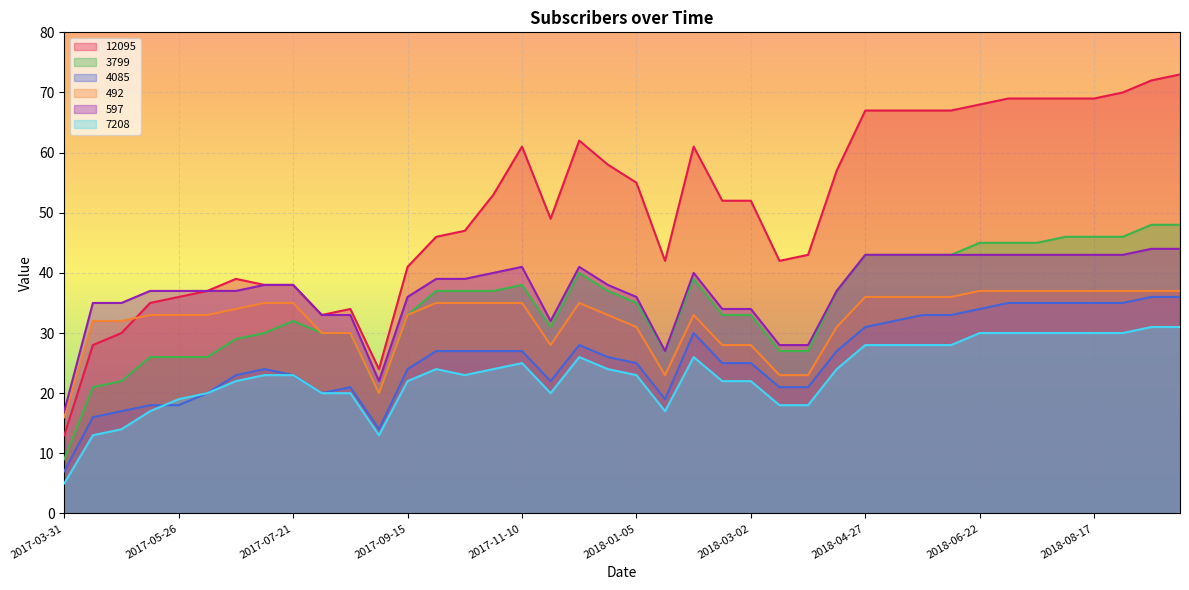

What is the minimum value for 597?

17